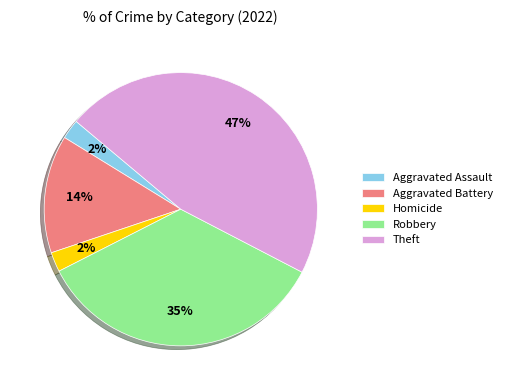

Which has a higher value, Aggravated Assault or Robbery?

Robbery